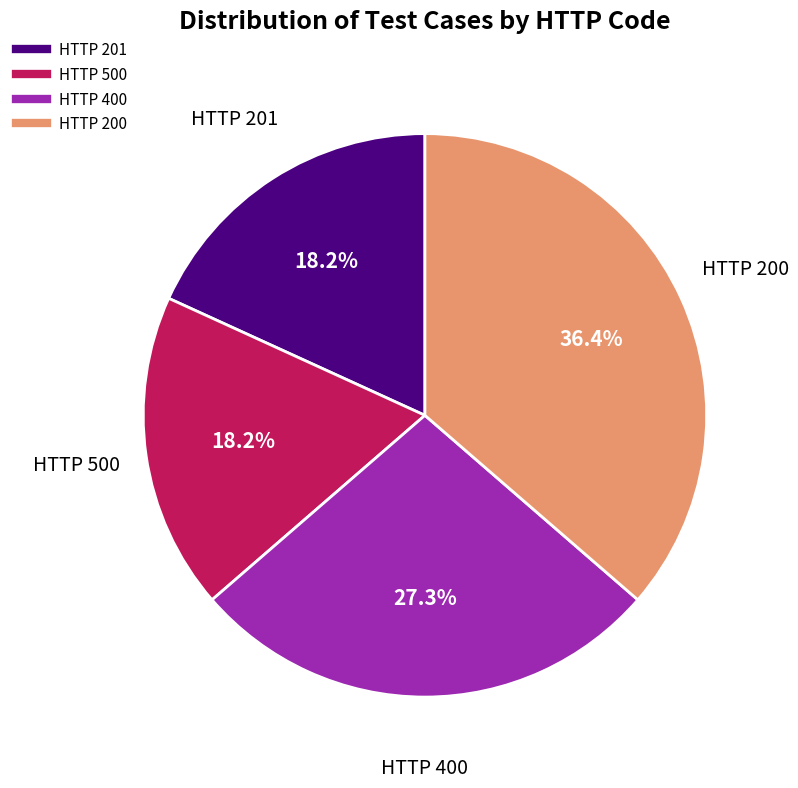

Is there any slice that represents more than half of the pie?

No